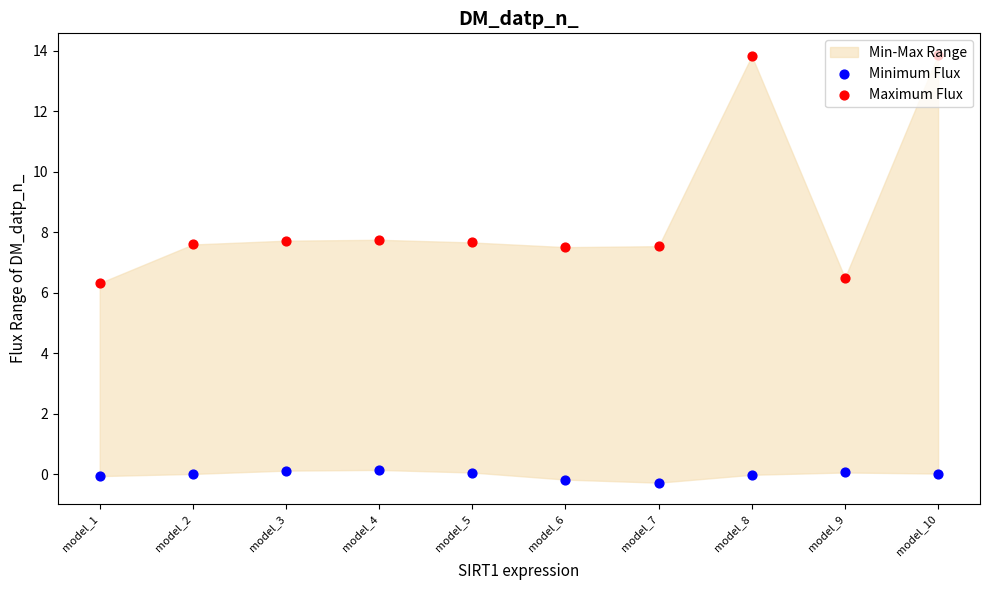

At which category is the sum across all series the highest?

model_10